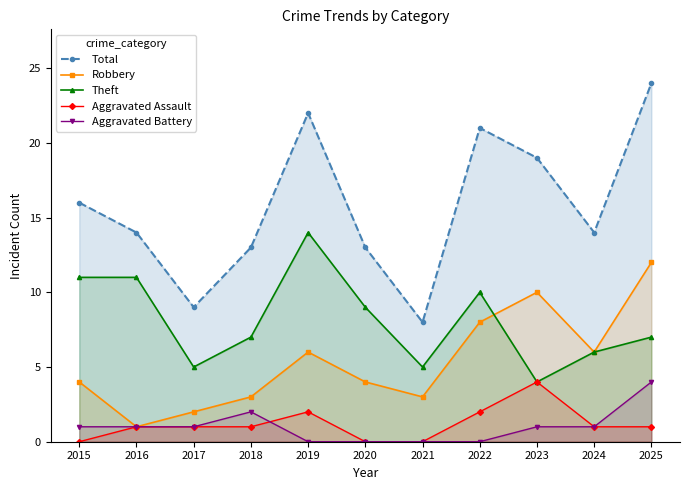

What value does the Aggravated Assault series have at 2024?

1